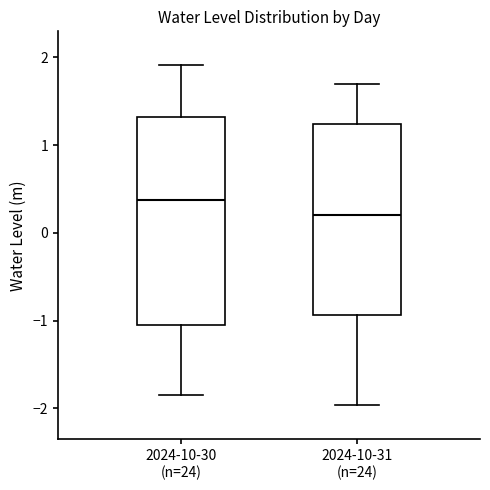

Which box's median line is the lowest?

2024-10-31 (n=24)